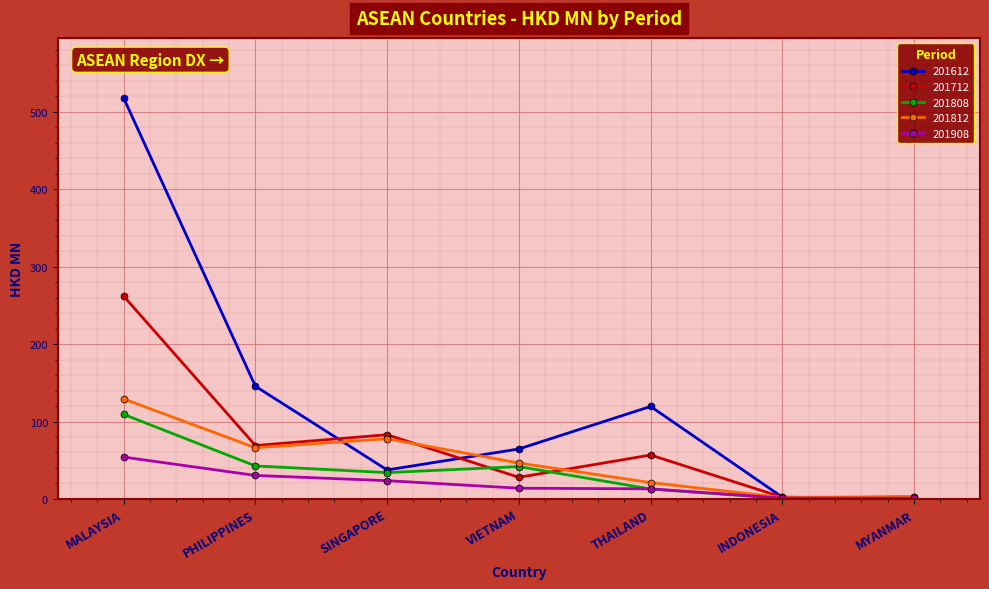

Which label corresponds to the largest value in the chart?

MALAYSIA